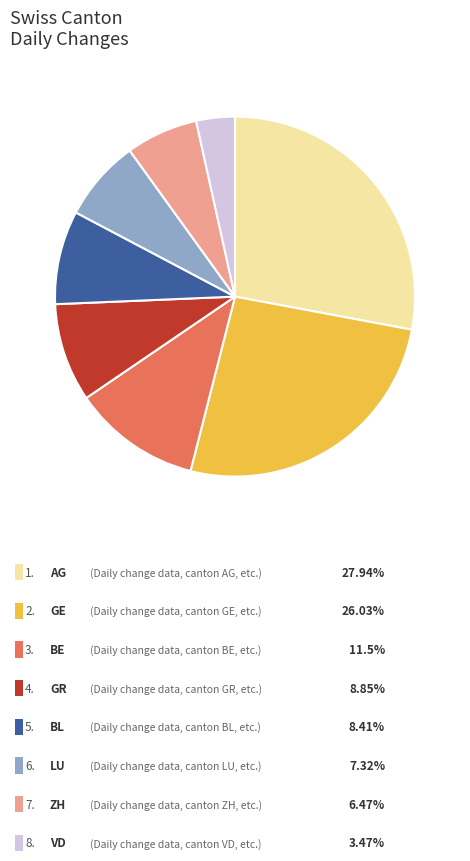

Does any single category account for the majority?

No